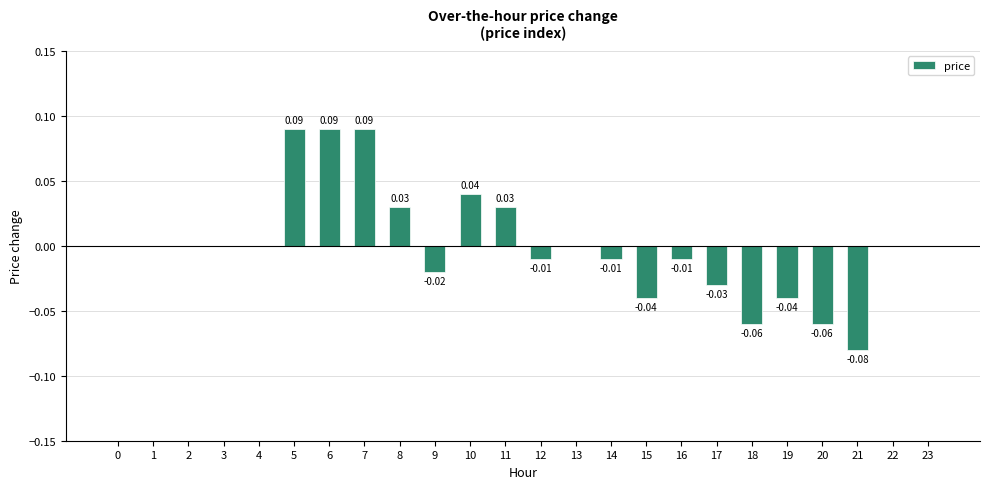

True or false: the data shows -0.0 at 14.

True